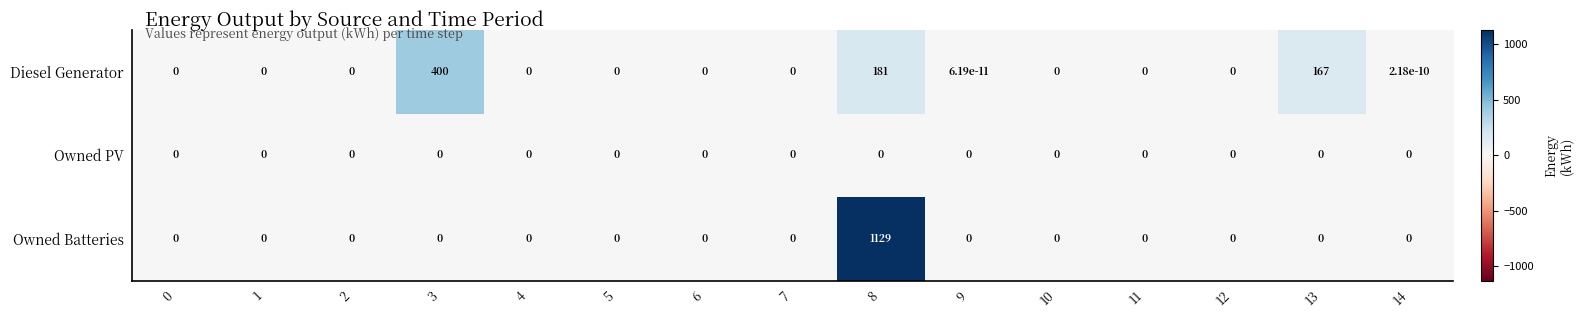

Which series has the largest range (max minus min)?

Owned Batteries